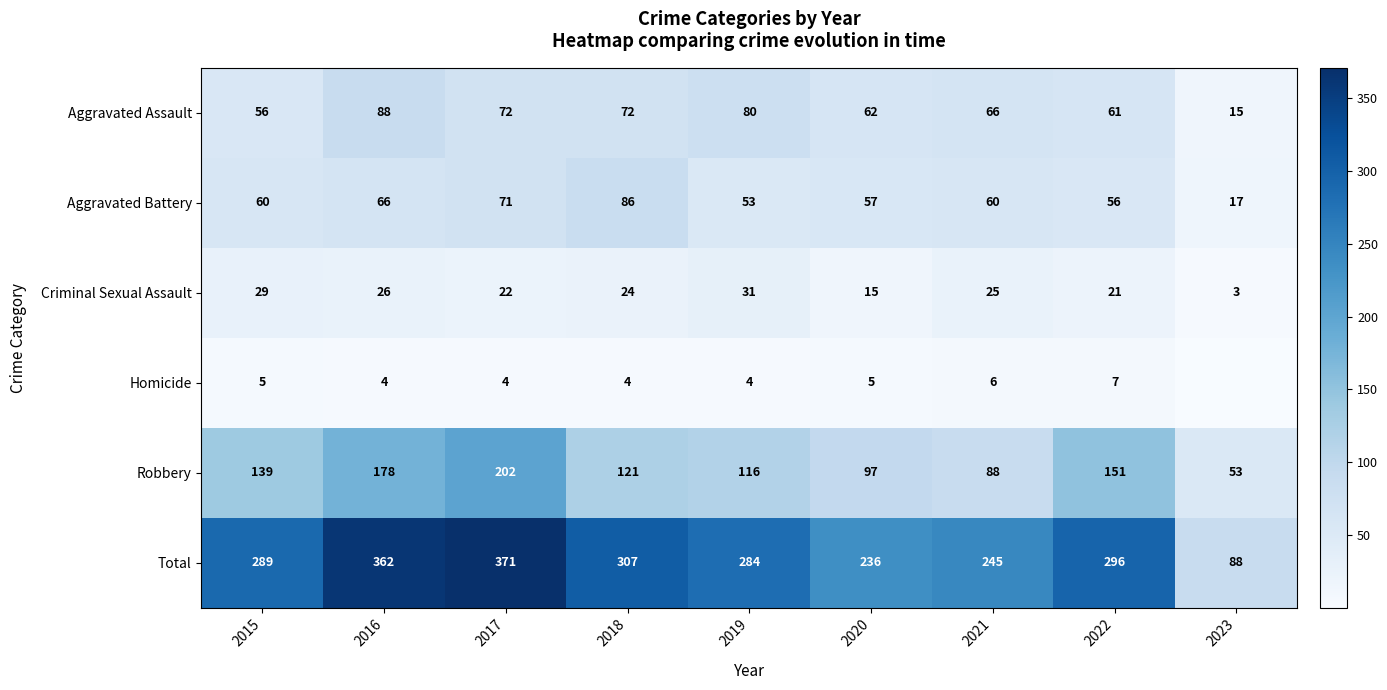

The value of Total at 2019 is 439.0. True or false?

False